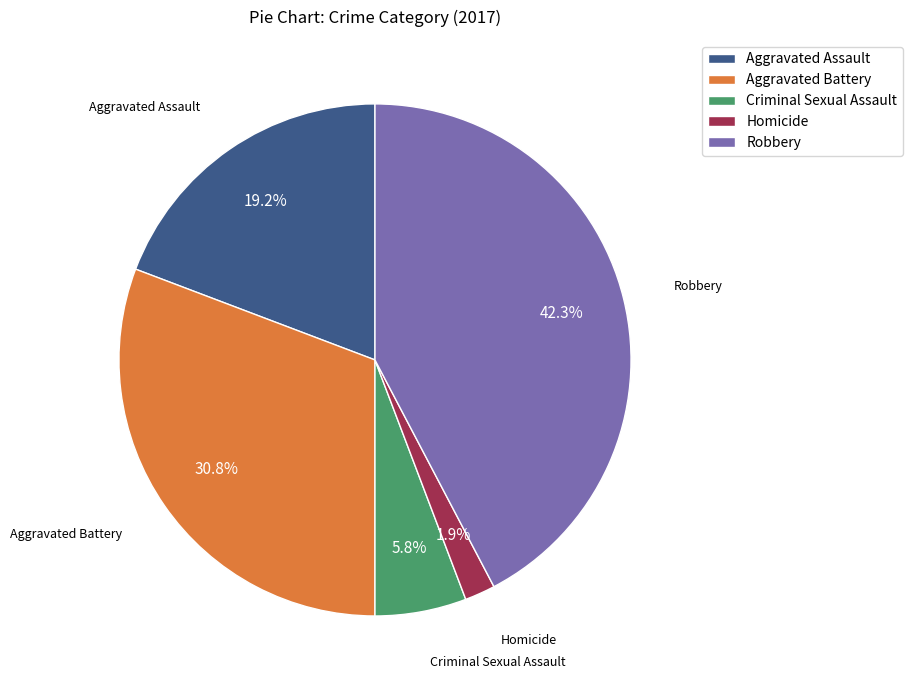

What portion of the pie excludes Homicide?

98.1%